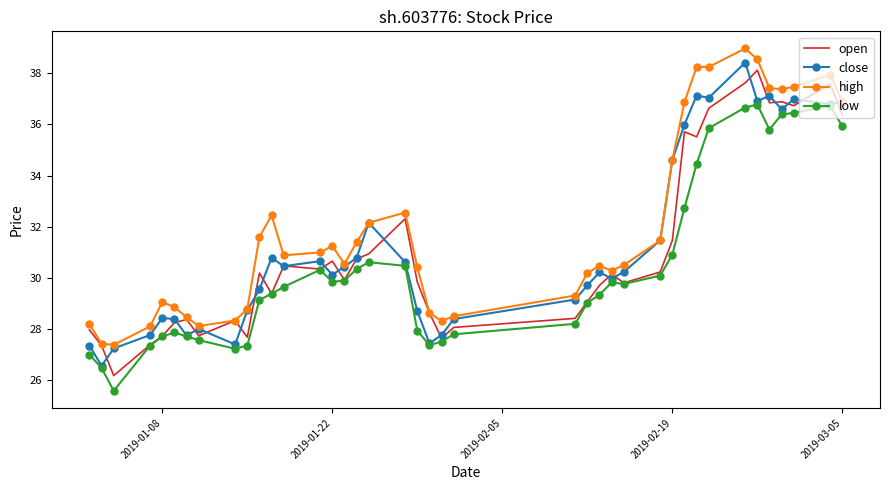

Which series has the largest total across all categories?

high